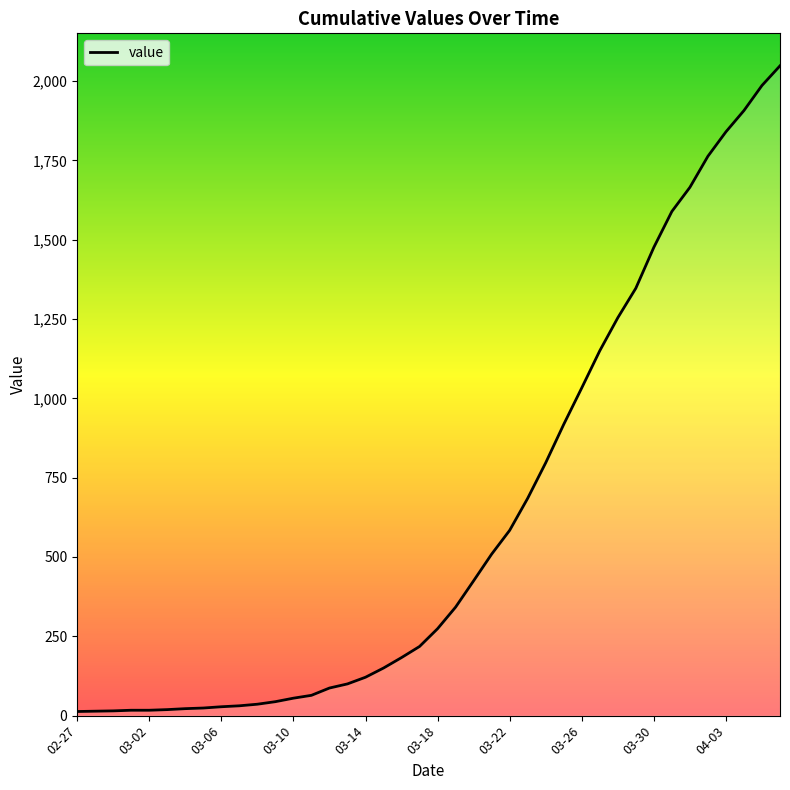

What is the greatest value displayed?

2048